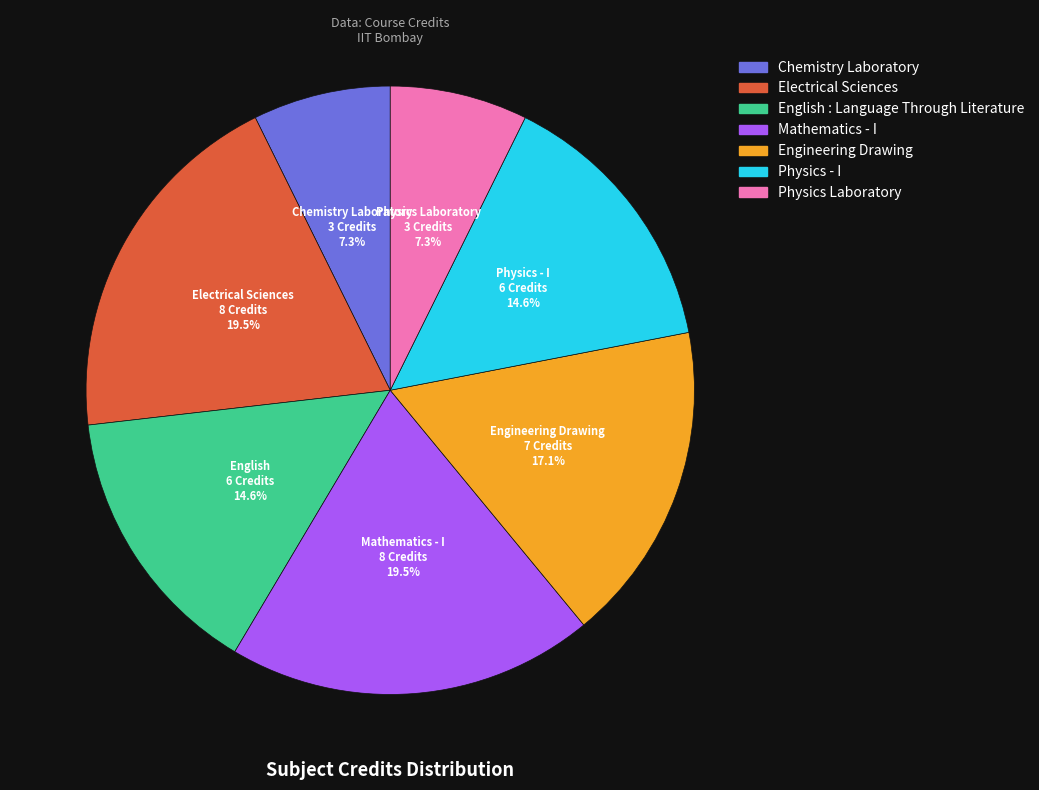

To the nearest percent, what is the difference between the Electrical Sciences and English : Language Through Literature slice percentages?

5%